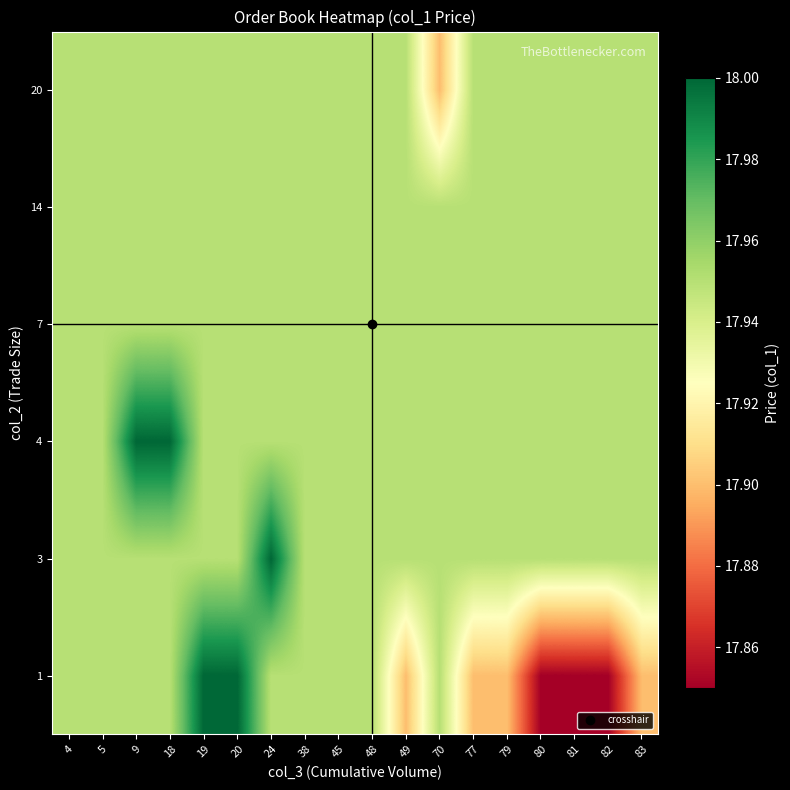

How many distinct data groups are displayed?

6